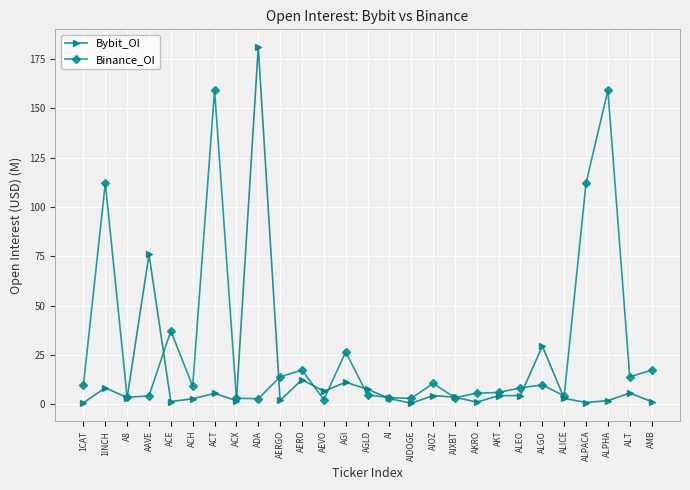

Is the value of Bybit_OI at AEVO greater than the value of Binance_OI at ALPHA?

No